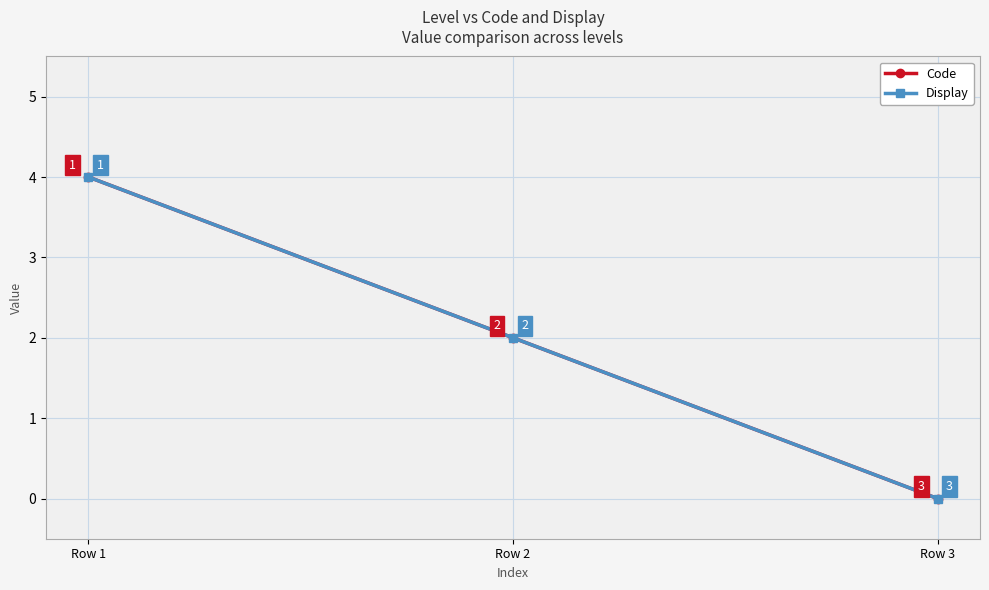

What is the value of the Display point at the 2nd from the left?

2